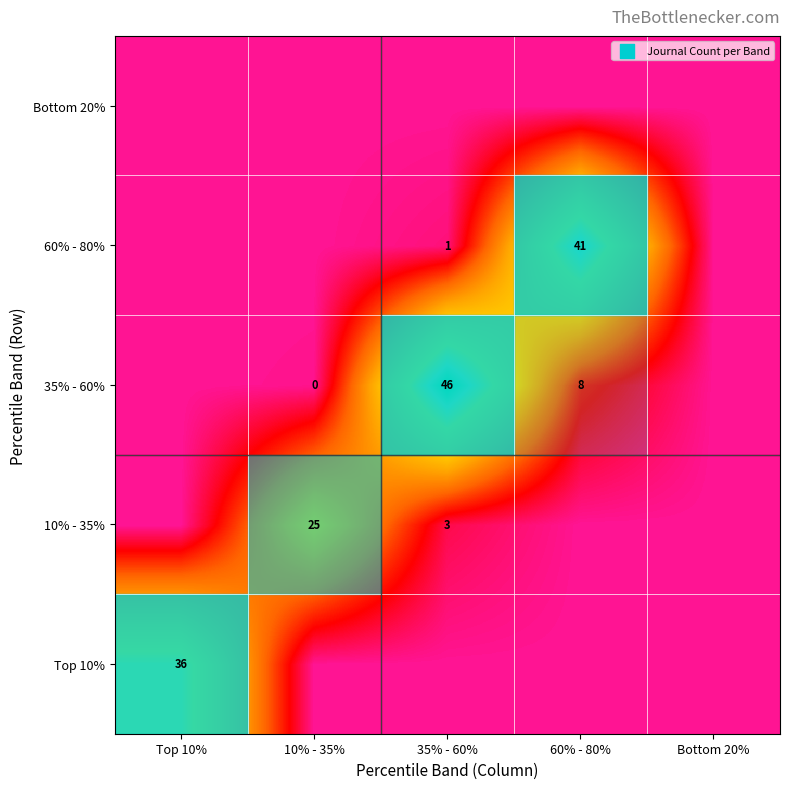

Reading right to left, extract all data points from this chart.

row_0: Bottom 20%=0.0	60% - 80%=0.0	35% - 60%=0.0	10% - 35%=0.0	Top 10%=36.4
row_1: Bottom 20%=0.0	60% - 80%=0.0	35% - 60%=3.3	10% - 35%=25.3	Top 10%=0.0
row_2: Bottom 20%=0.0	60% - 80%=8.1	35% - 60%=46.2	10% - 35%=0.3	Top 10%=0.0
row_3: Bottom 20%=0.0	60% - 80%=41.7	35% - 60%=1.2	10% - 35%=0.0	Top 10%=0.0
row_4: Bottom 20%=0.0	60% - 80%=0.0	35% - 60%=0.0	10% - 35%=0.0	Top 10%=0.0